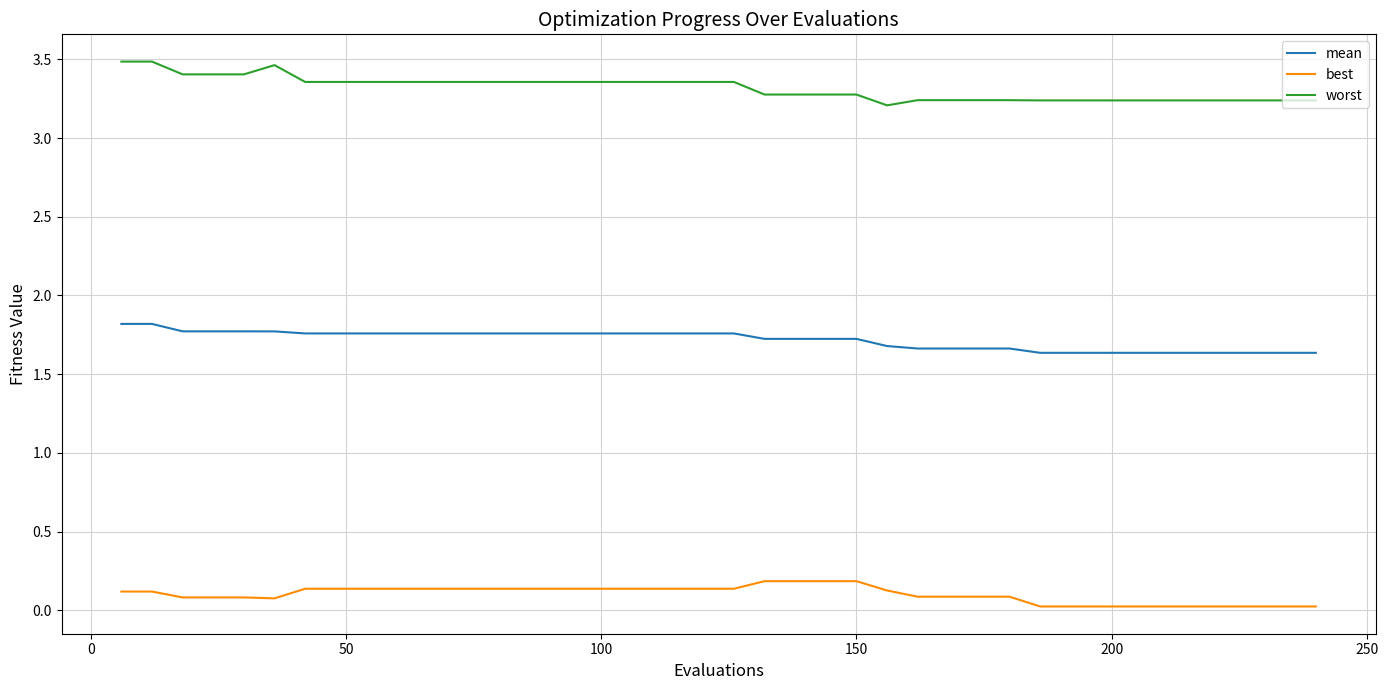

Rank the series by their average value, from highest to lowest.

worst, mean, best